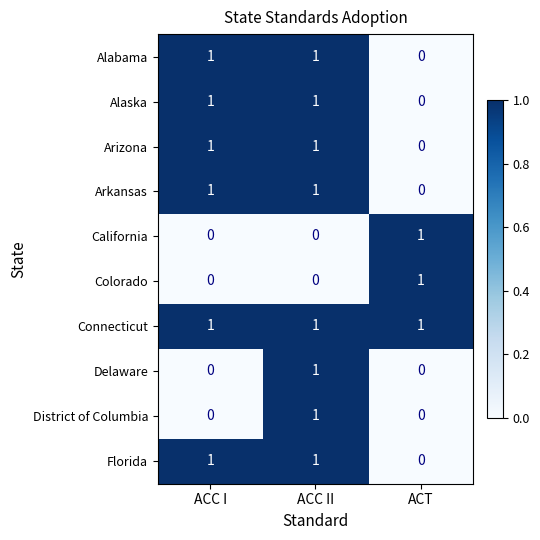

True or false: Arkansas has a value of 0 at ACT.

True